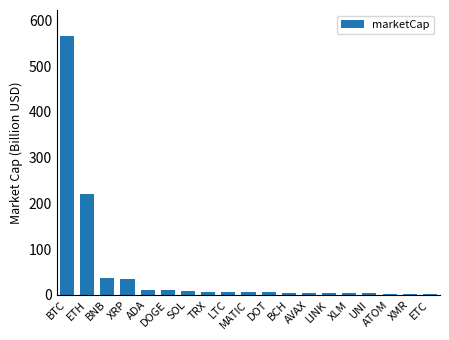

Which category has the highest value across all series?

BTC